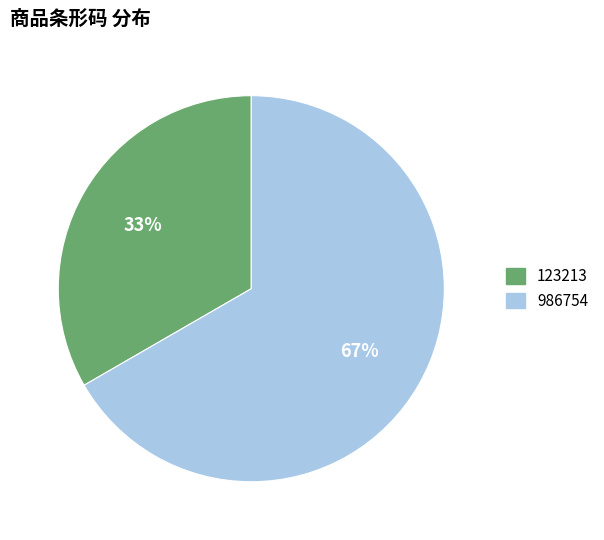

Approximately how many times larger is the value at 123213 compared to 986754?

0.5